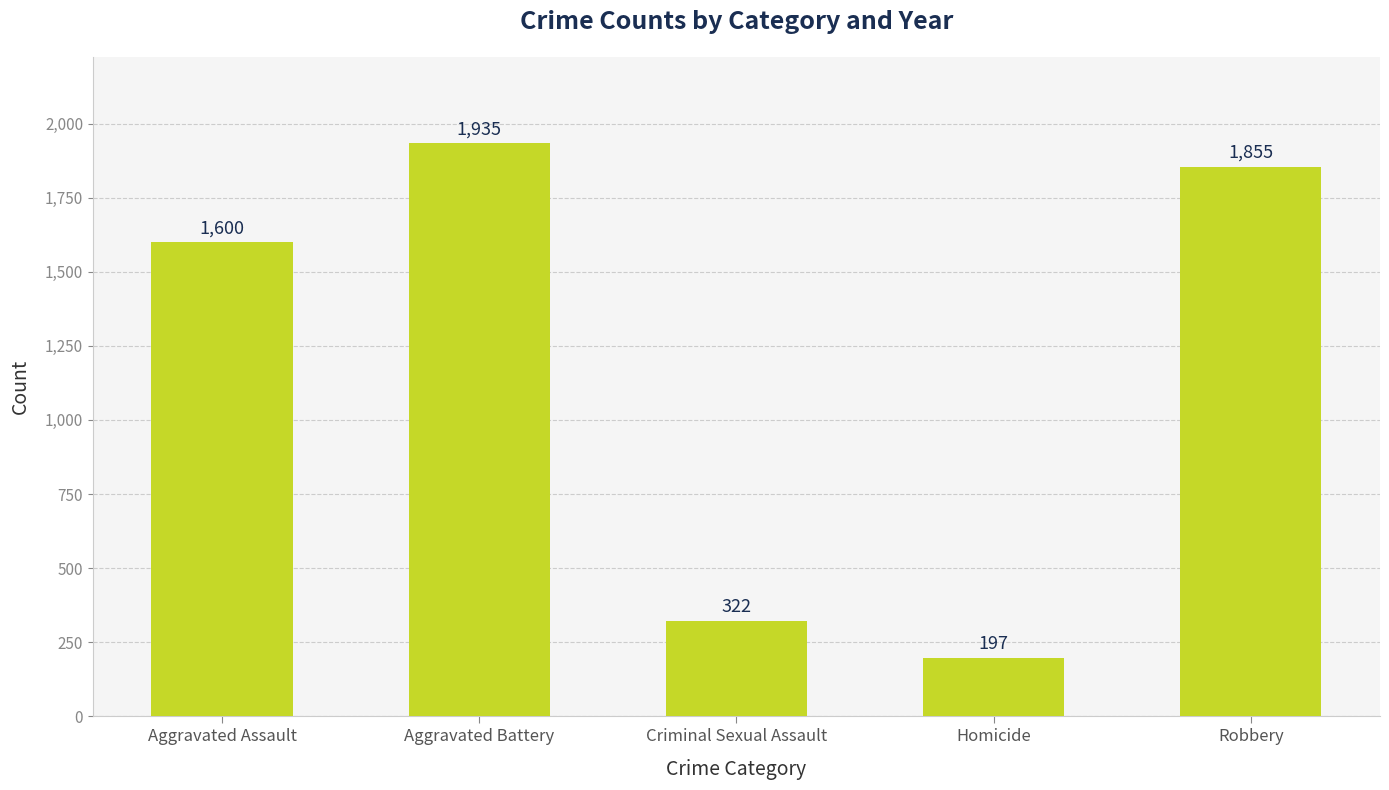

What is the label of the 1st bar from the right?

Robbery